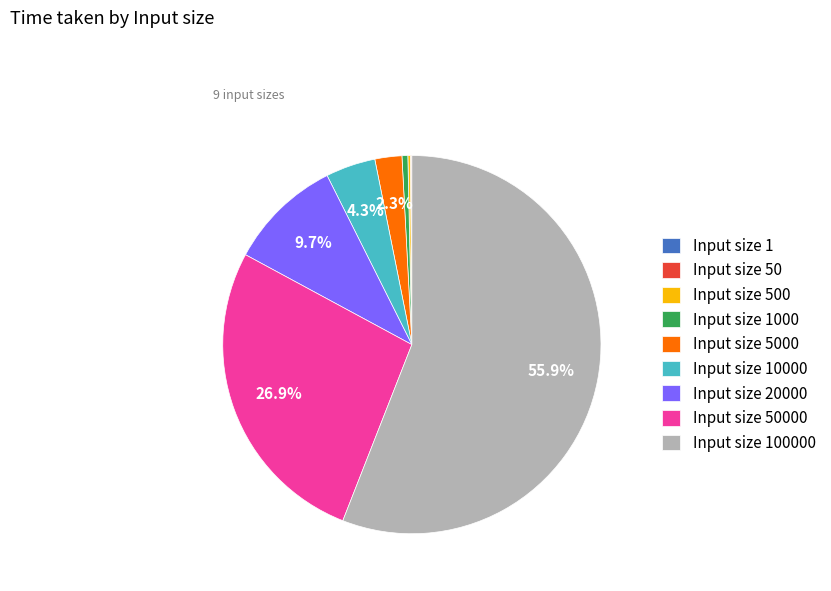

To the nearest percent, what is the average slice percentage?

11%